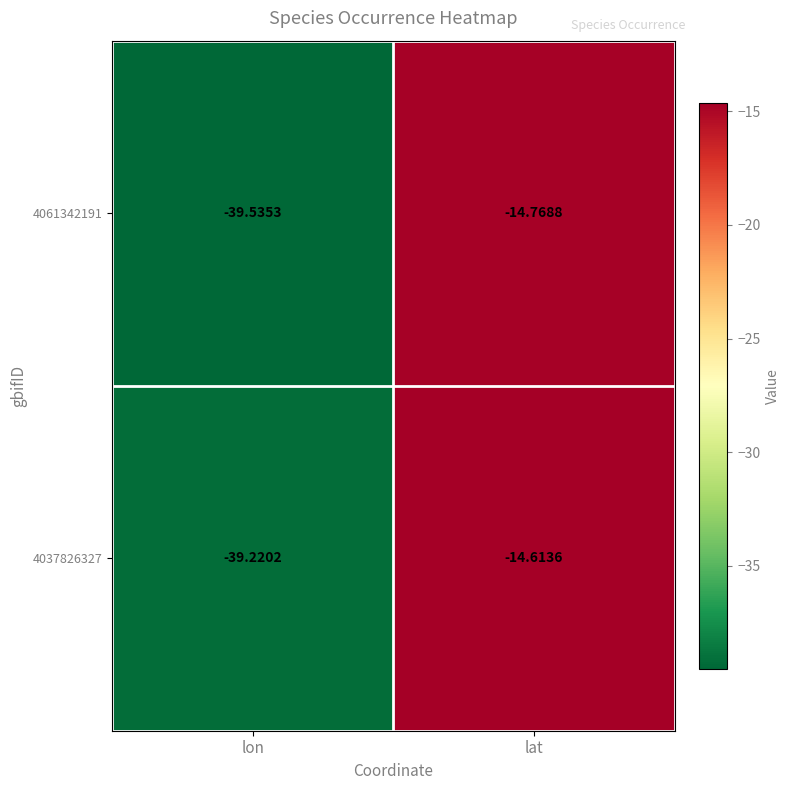

Is the value of 4037826327 at lat greater than the value of 4061342191 at lat?

Yes